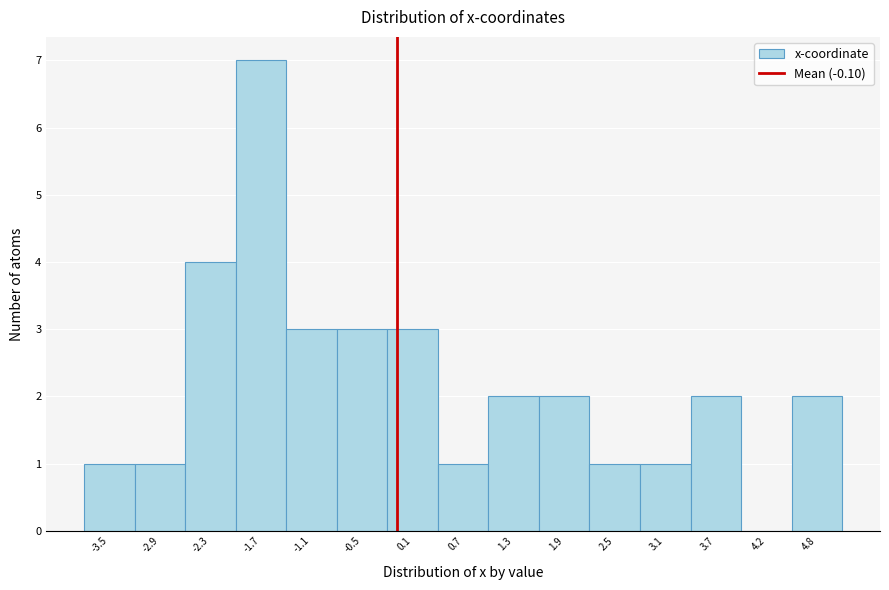

Over which range of the x-axis is the bar tallest?

-2.0 to -1.4